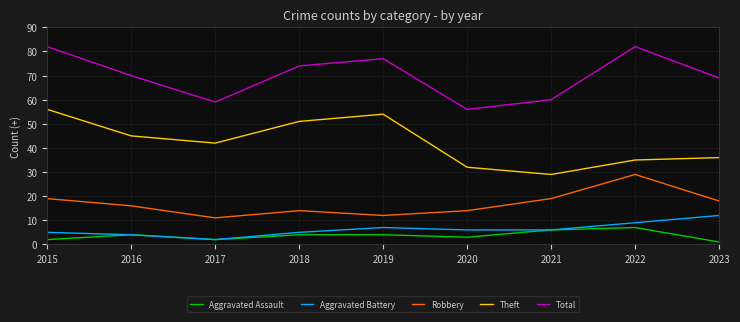

Reading left to right, what are all the values shown in this chart?

Aggravated Assault: 2	4	2	4	4	3	6	7	1
Aggravated Battery: 5	4	2	5	7	6	6	9	12
Robbery: 19	16	11	14	12	14	19	29	18
Theft: 56	45	42	51	54	32	29	35	36
Total: 82	70	59	74	77	56	60	82	69